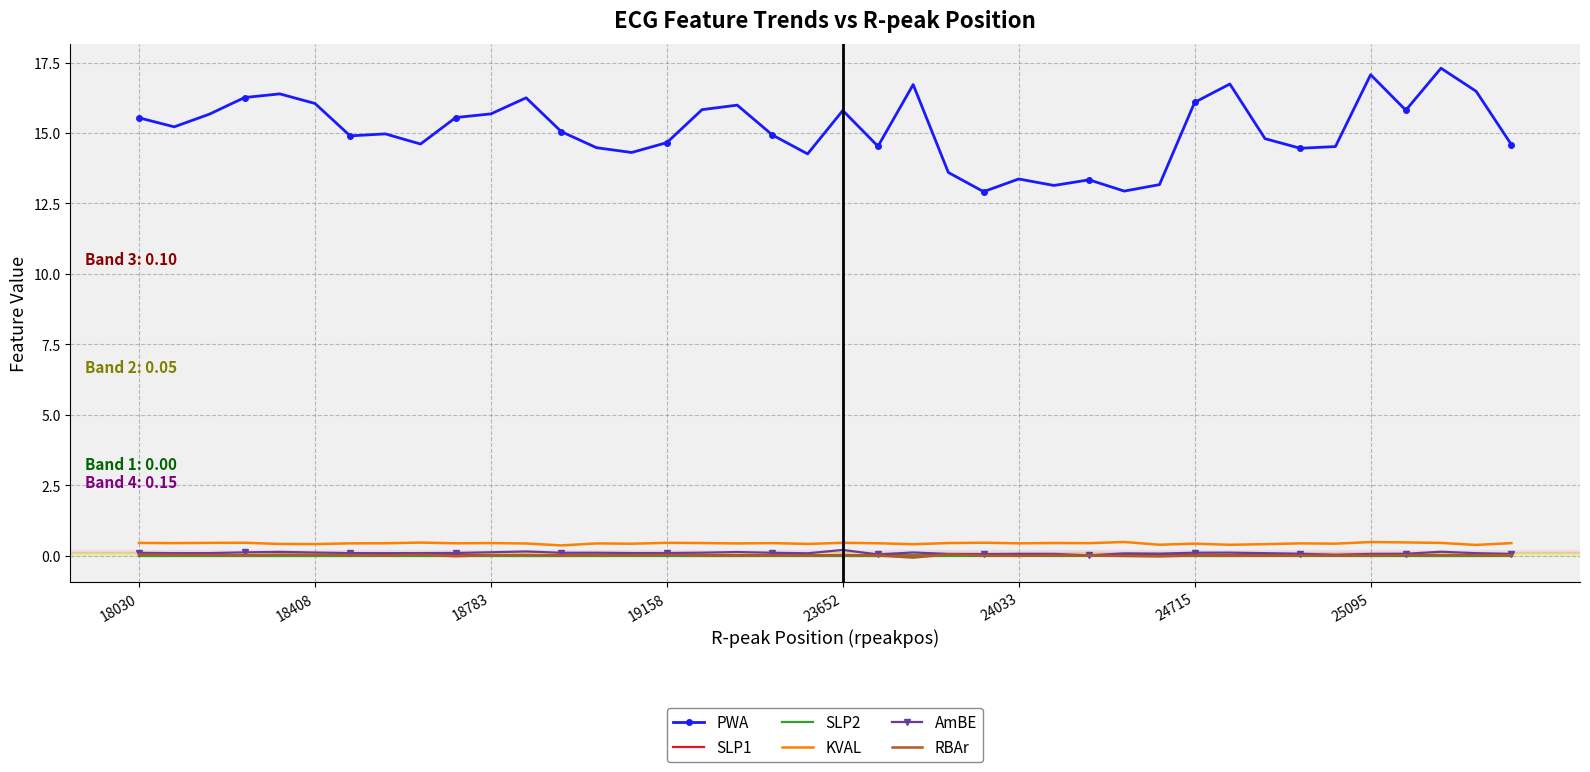

What are all the series names shown in the legend?

PWA, SLP1, SLP2, KVAL, AmBE, RBAr